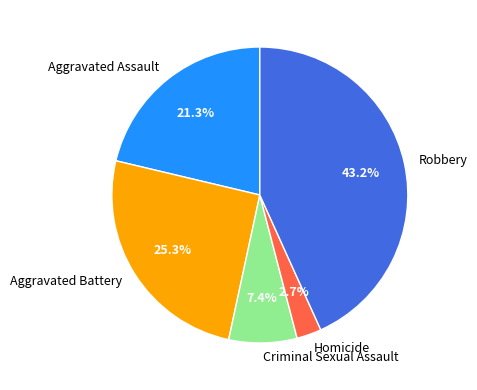

True or false: Aggravated Assault accounts for 21% of the total.

True